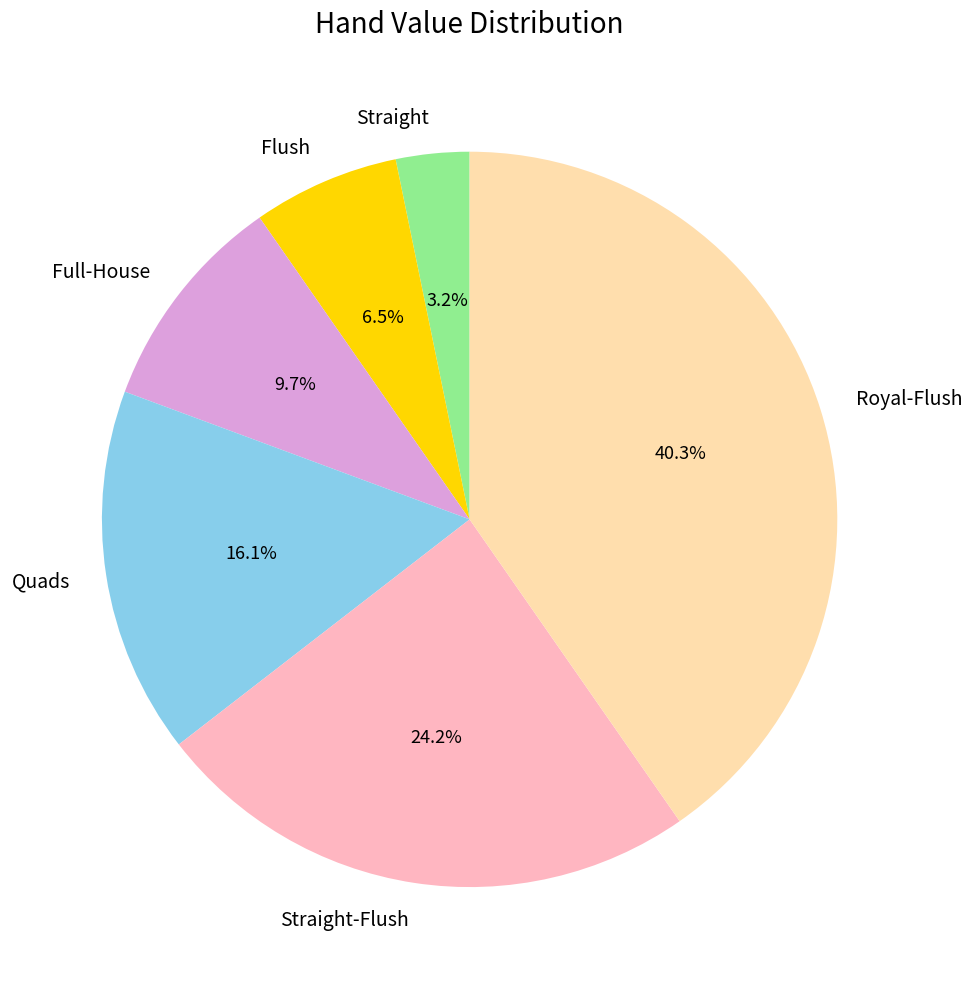

Does any single category account for the majority?

No